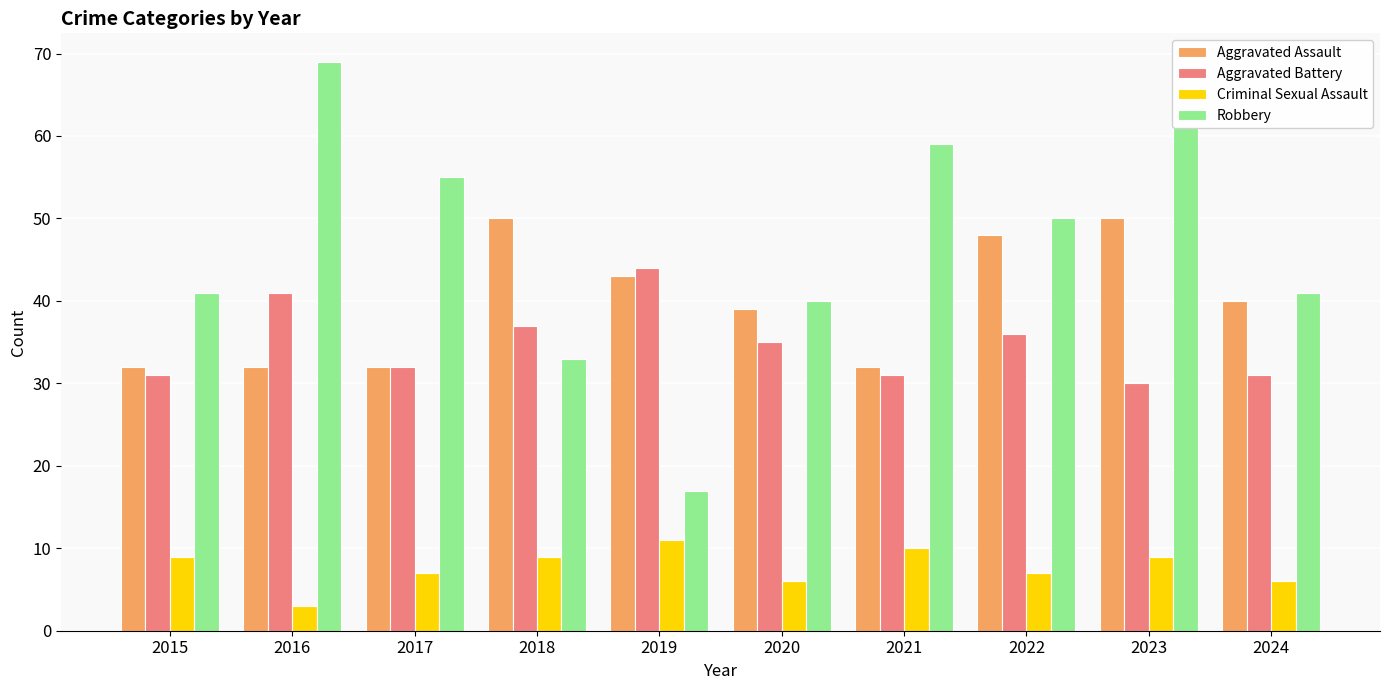

What is the average value of the Aggravated Battery series?

35